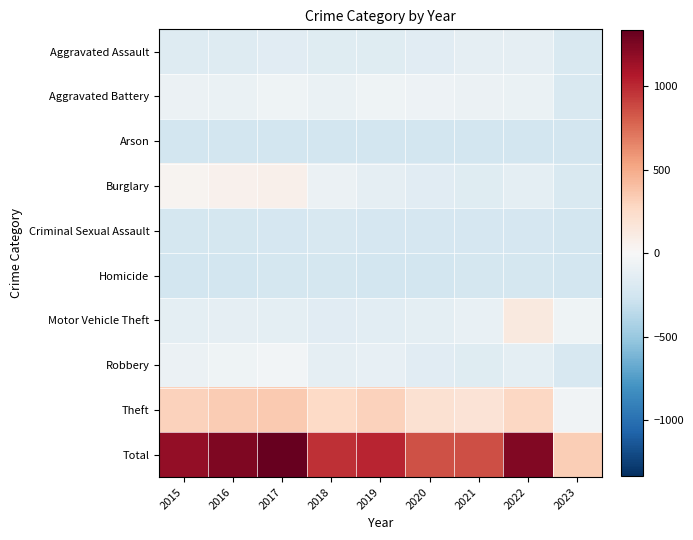

Which series changed the most between 2016 and 2018?

Total